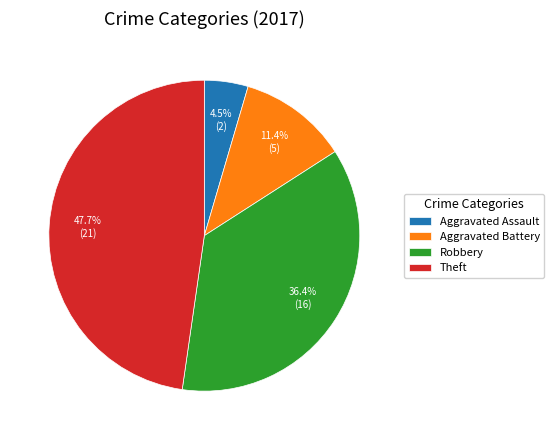

True or false: Aggravated Battery accounts for 11% of the total.

True